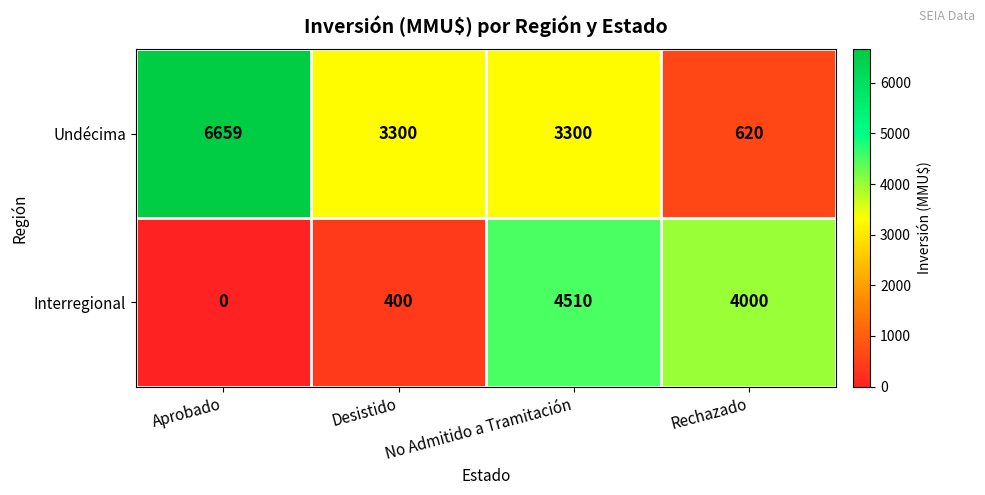

At which category does the chart reach its peak across all series?

Aprobado